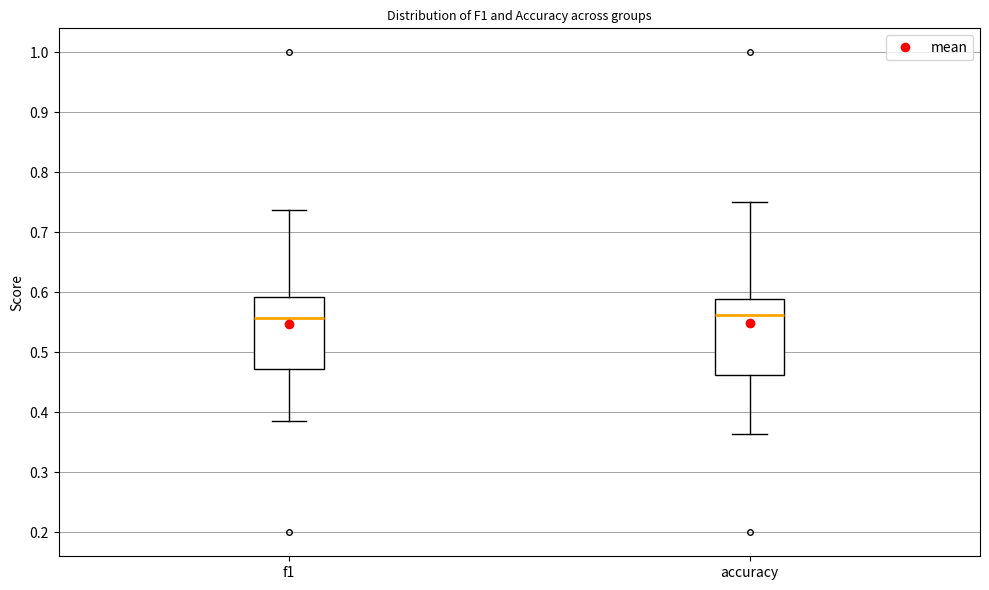

Where does the median line of the box for f1 sit on the y-axis? The values are not printed on the chart, so give them approximately, as read against the axis.

0.56